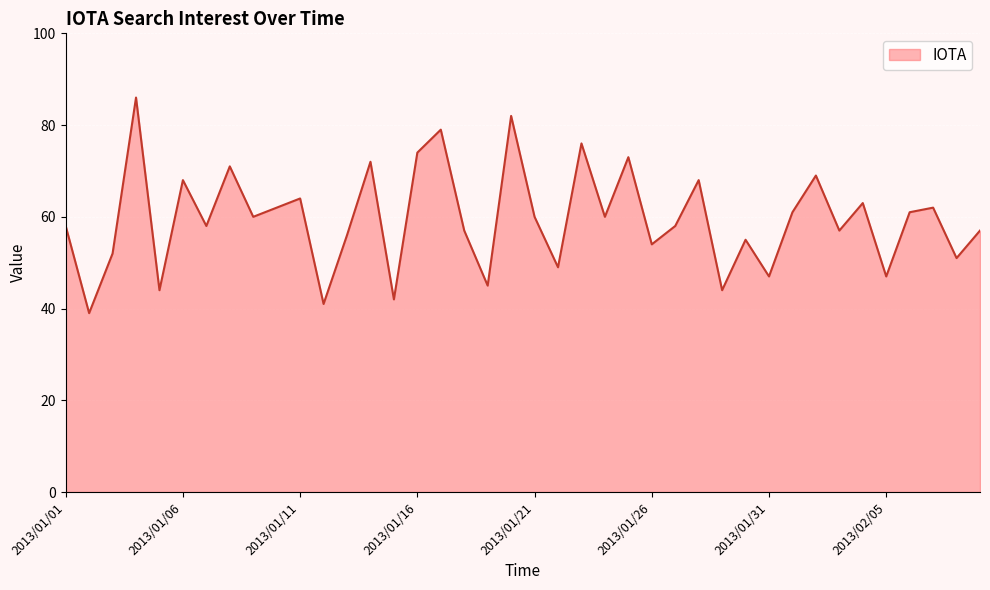

What is the difference between the maximum and minimum values?

47